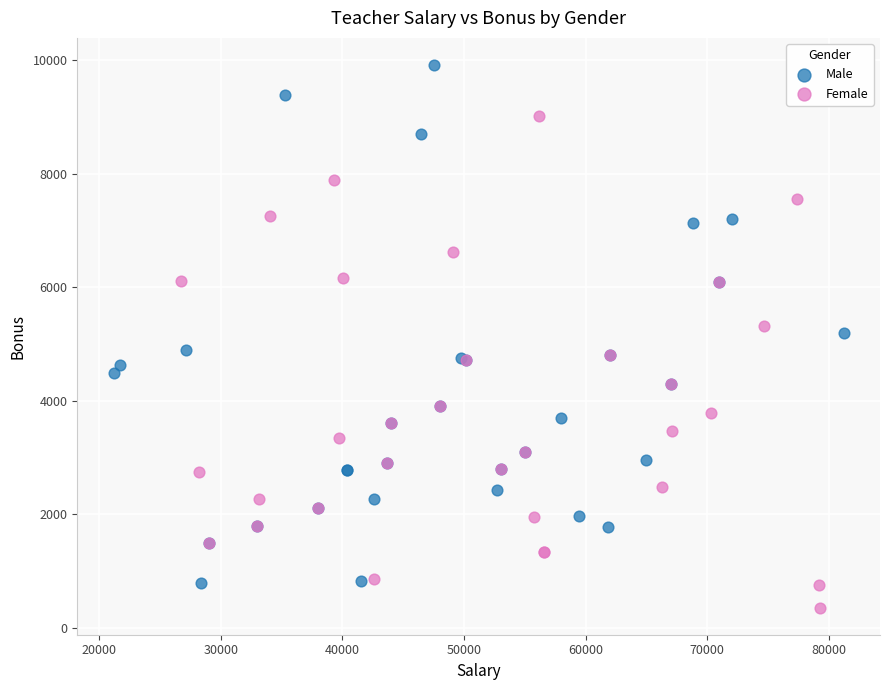

Which series reaches the minimum Y coordinate?

Female